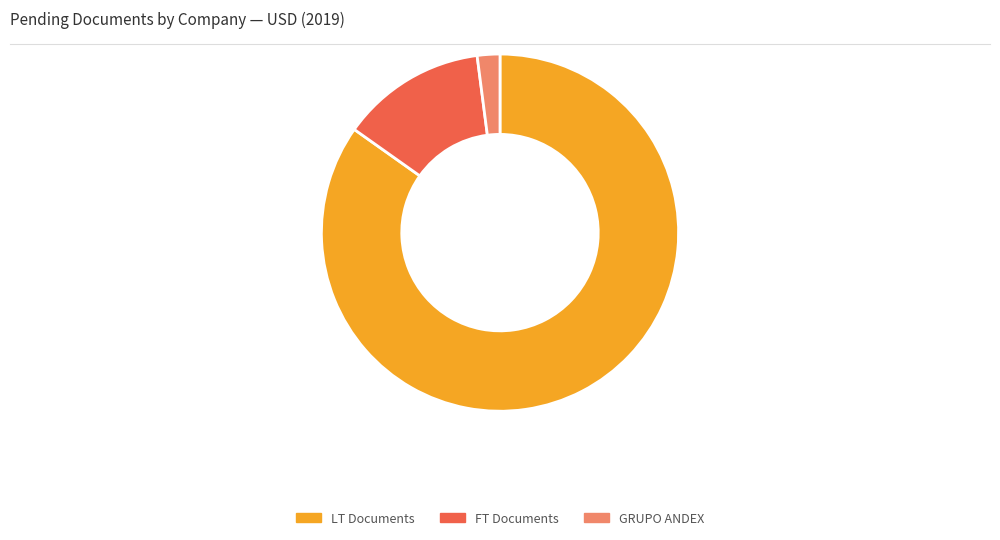

Rank the categories by value from lowest to highest.

GRUPO ANDEX, FT Documents, LT Documents